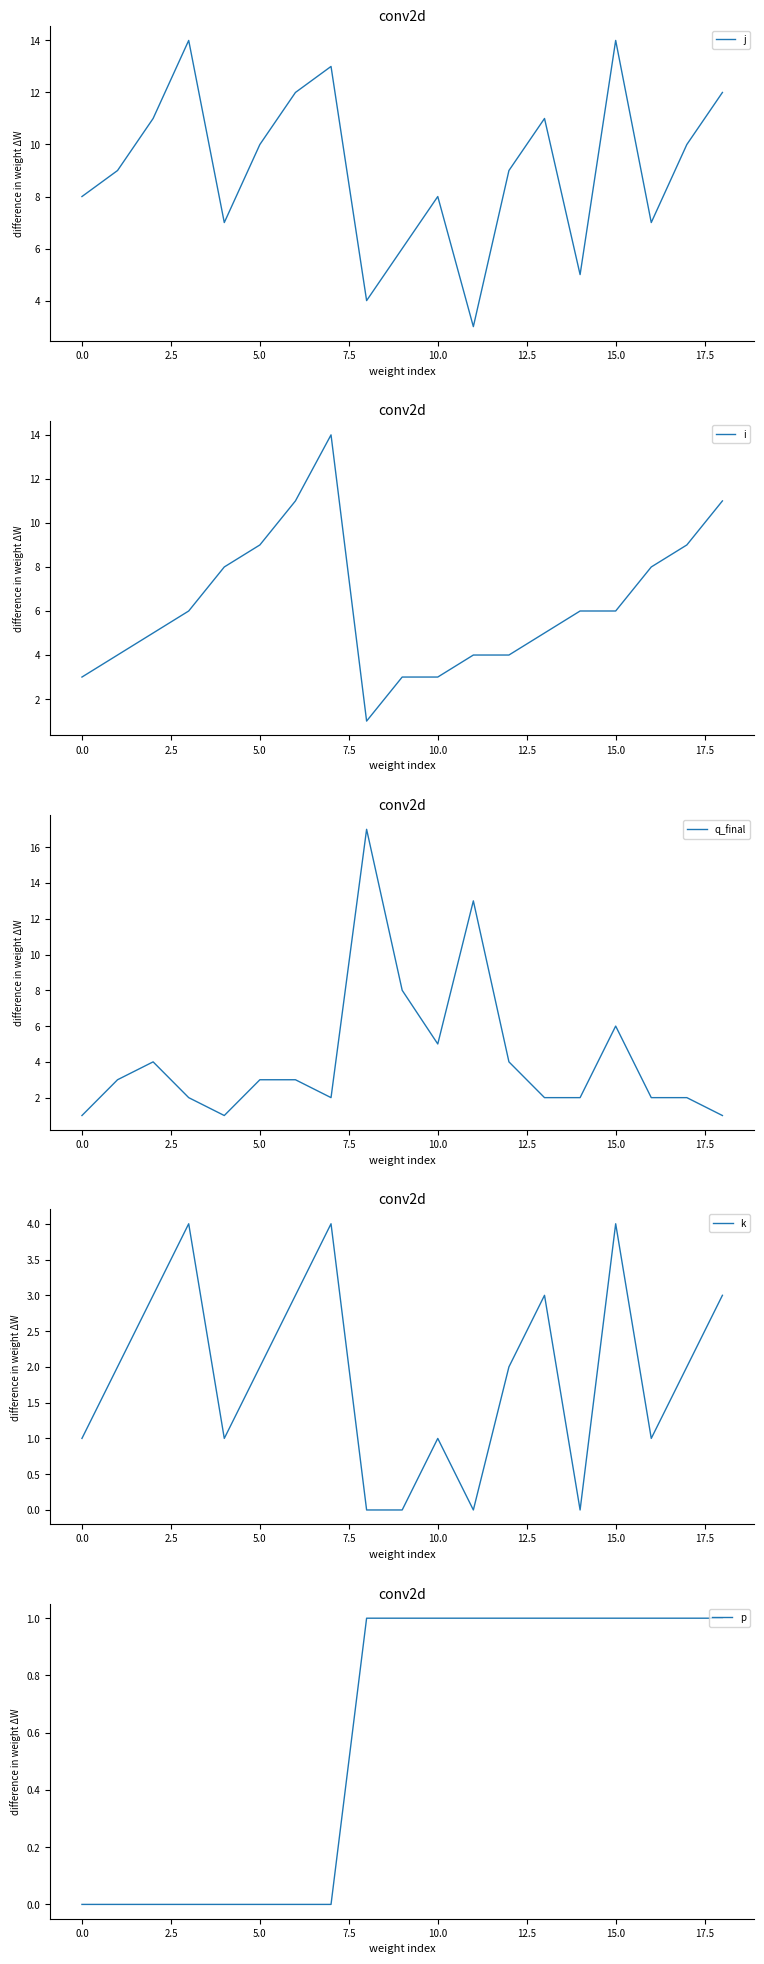

How many intersections are there between k and q_final?

4